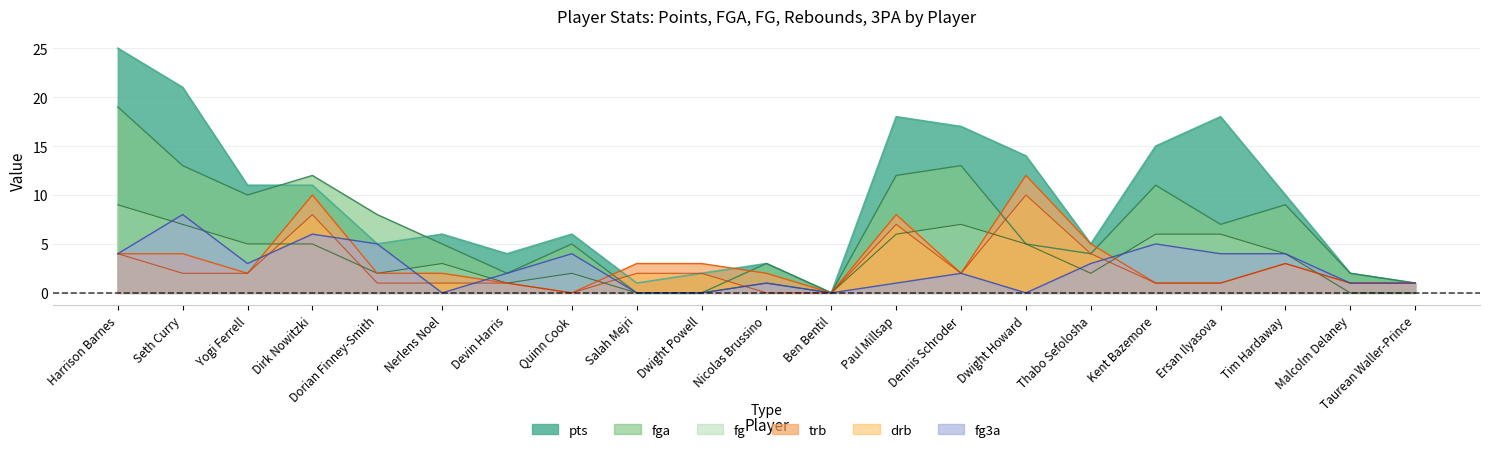

What is the sum of the fg values at Seth Curry and Ben Bentil?

7